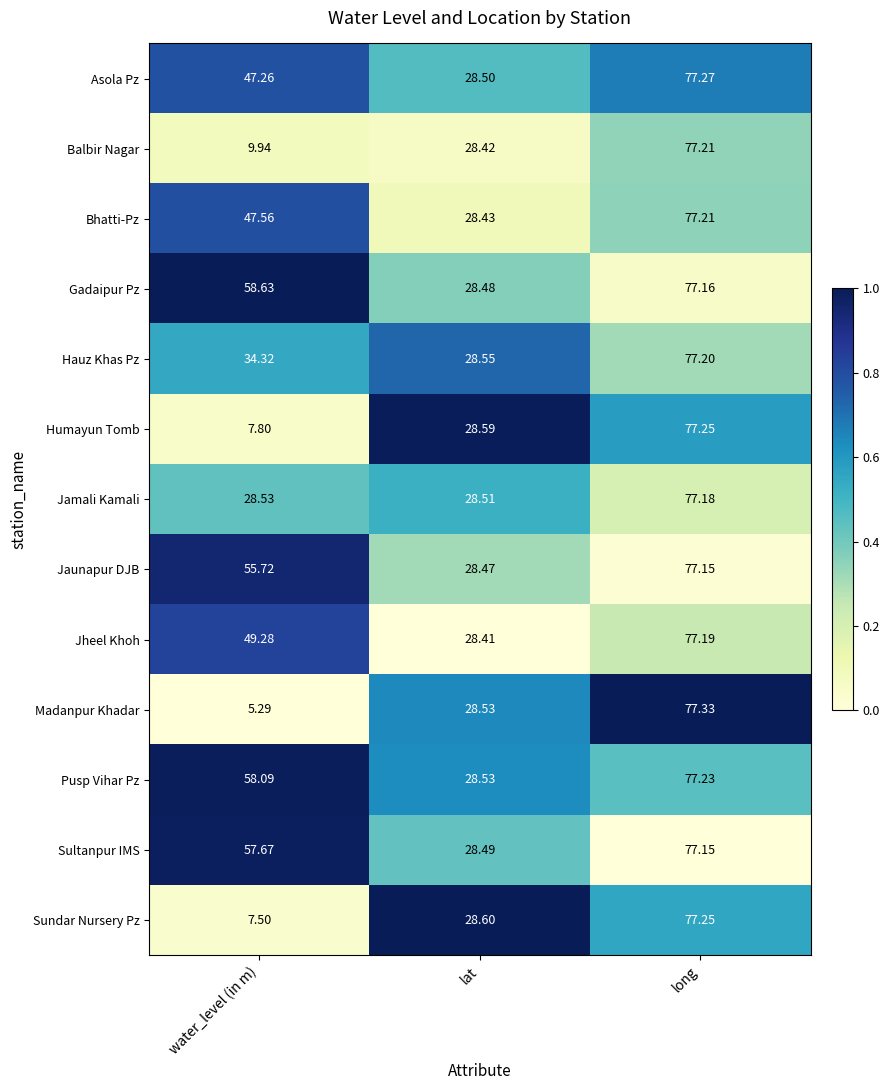

Which series has the largest range (max minus min)?

Madanpur Khadar